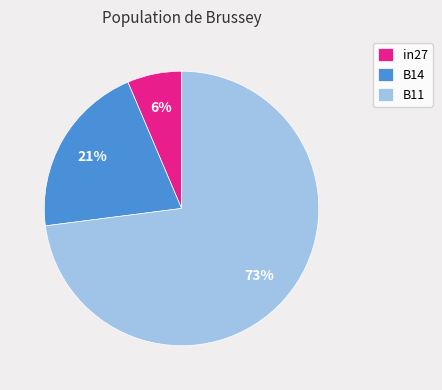

Is the sum of B11 and B14 greater than half?

Yes